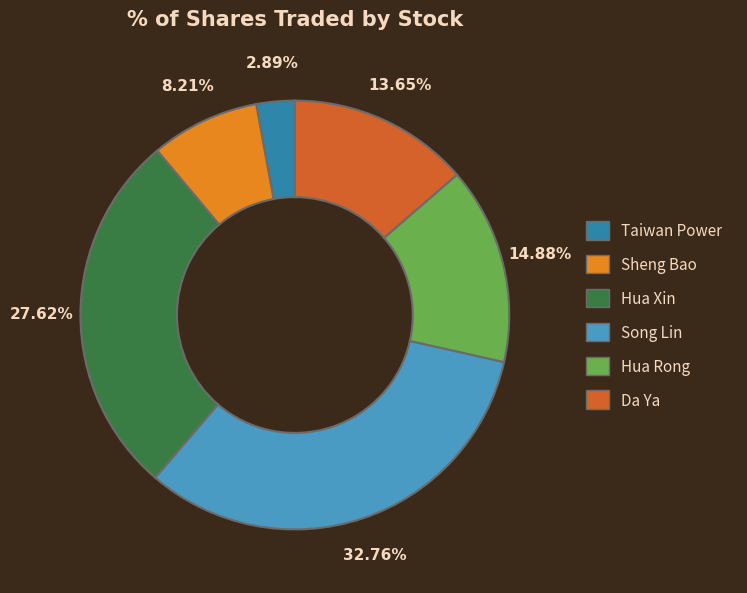

To the nearest percent, what is the average slice percentage?

17%